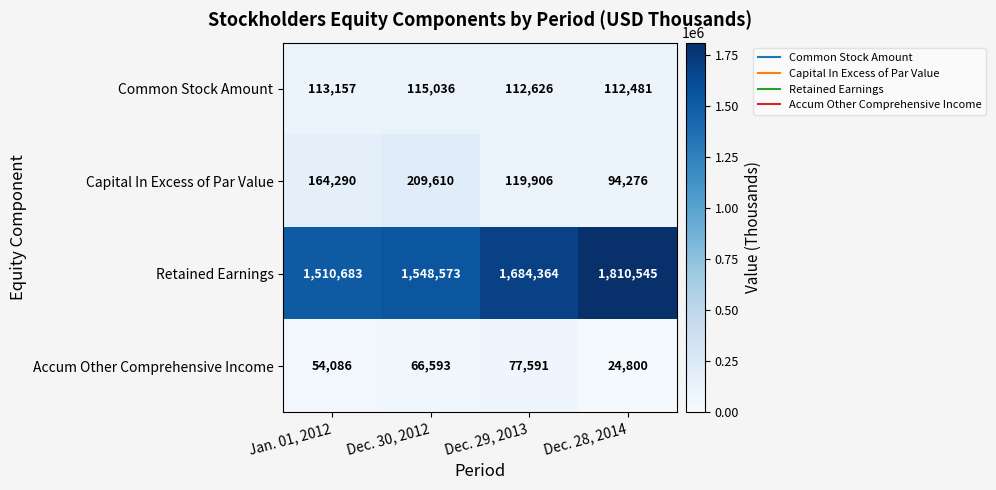

Reading right to left, transcribe all the data shown in this chart.

Common Stock Amount: 112481	112626	115036	113157
Capital In Excess of Par Value: 94276	119906	209610	164290
Retained Earnings: 1810545	1684364	1548573	1510683
Accum Other Comprehensive Income: 24800	77591	66593	54086